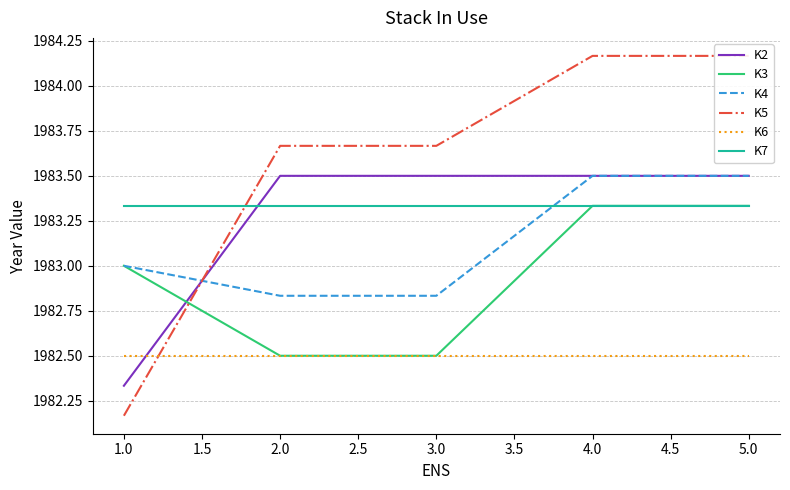

What is the sum of all K5 values?

9917.8